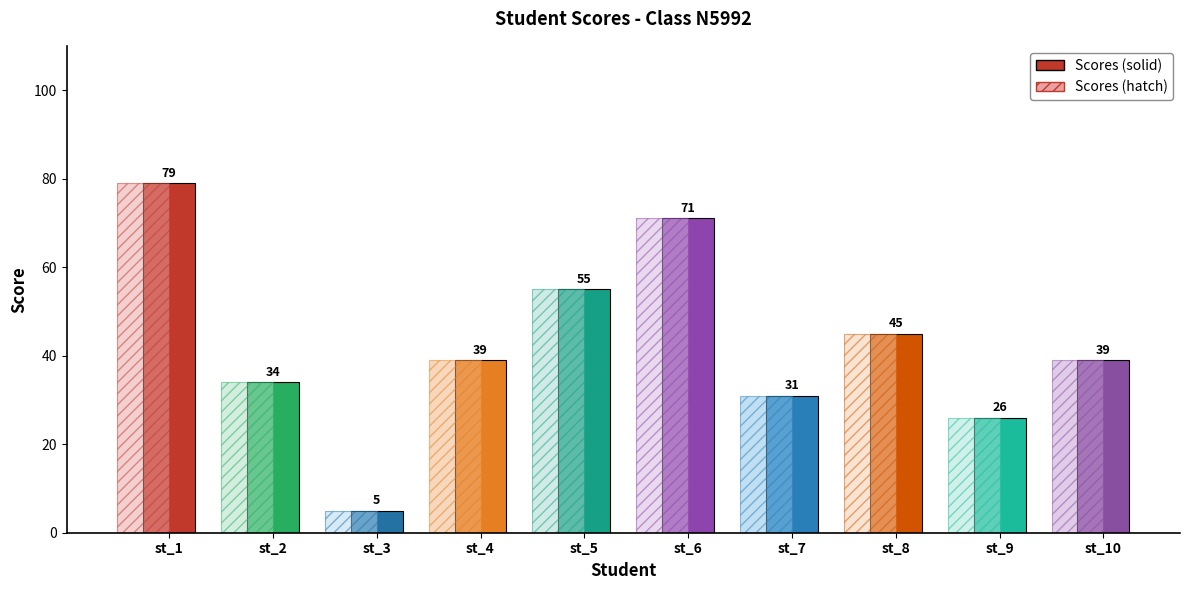

How many values are below 39?

4